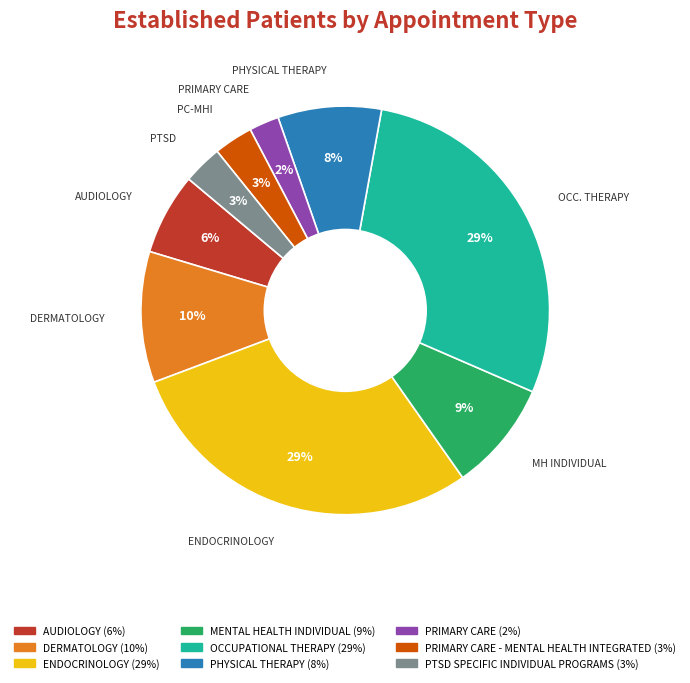

To the nearest percent, what is the average slice percentage?

11%